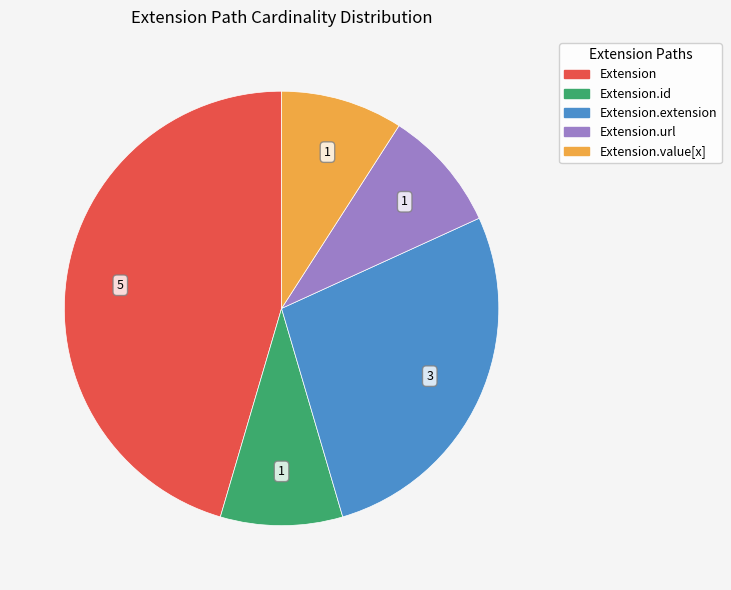

Does any single category account for the majority?

No